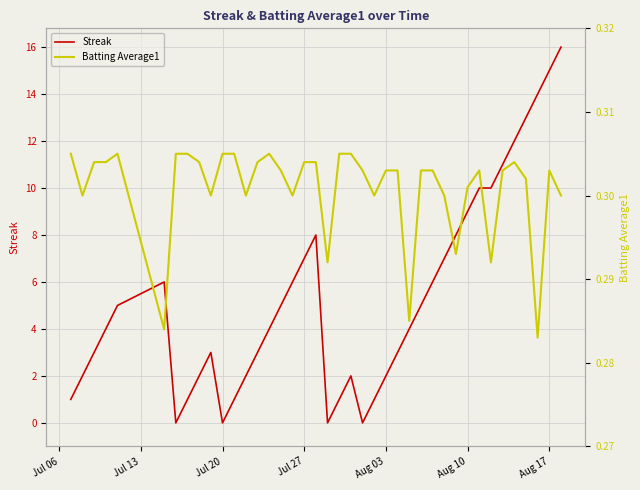

Which series has the widest spread of values?

Streak